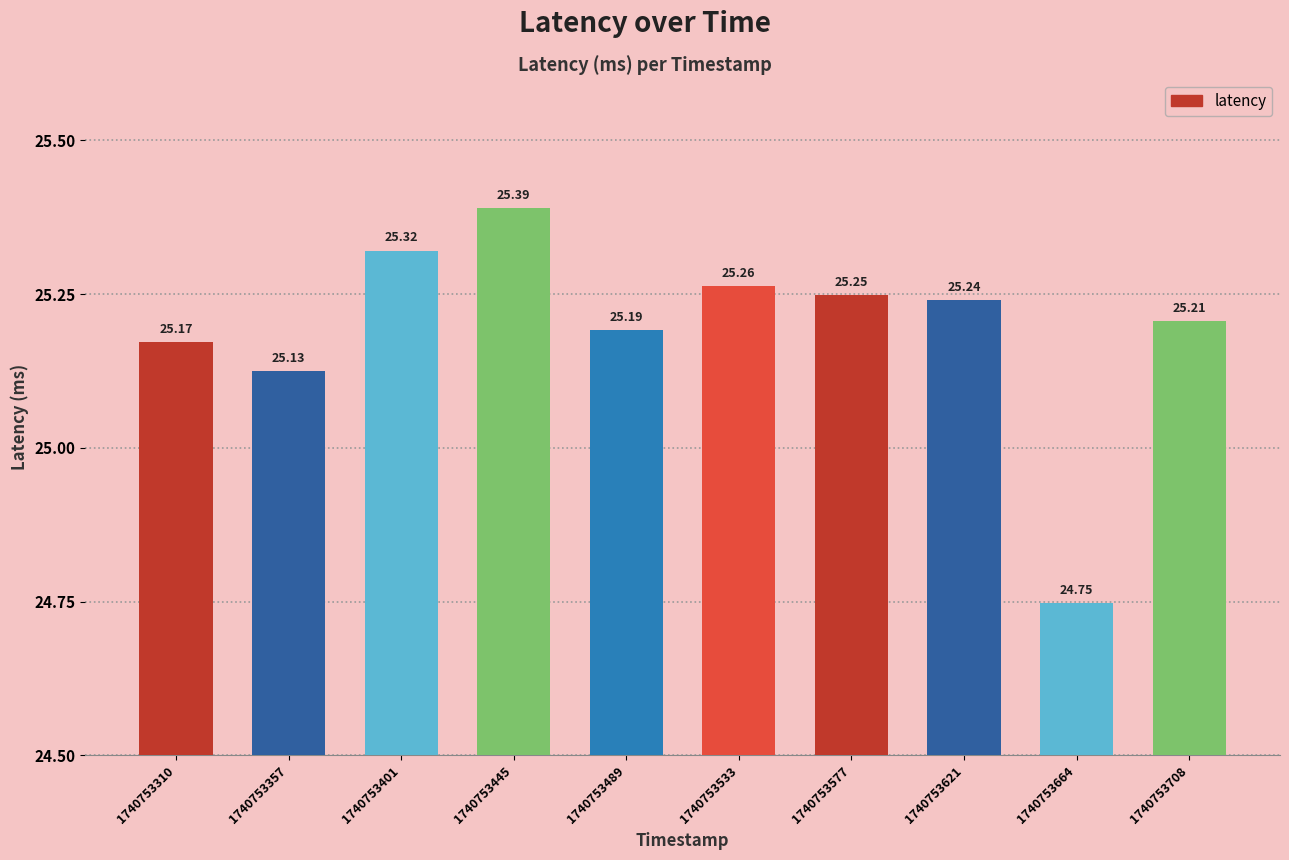

What is the difference between the maximum and minimum values?

0.6